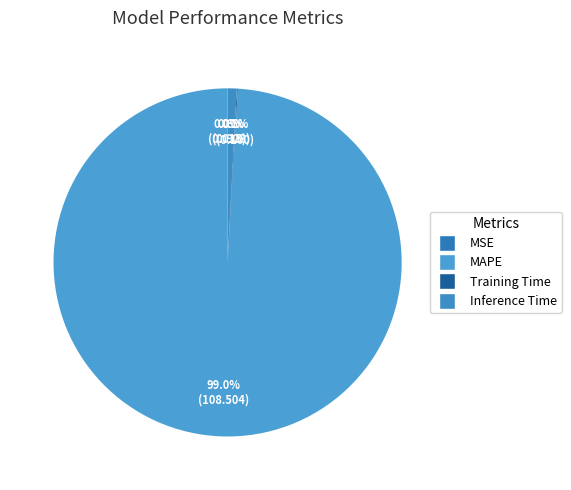

Is it true that Inference Time is 11% of the pie?

False